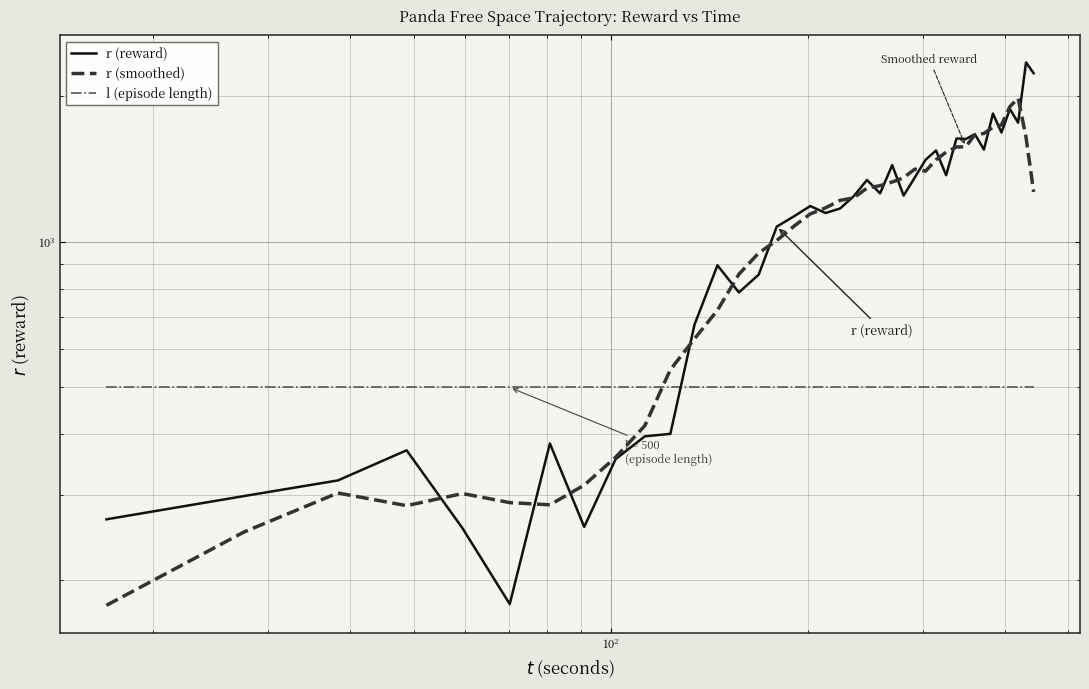

How many distinct data groups are displayed?

3